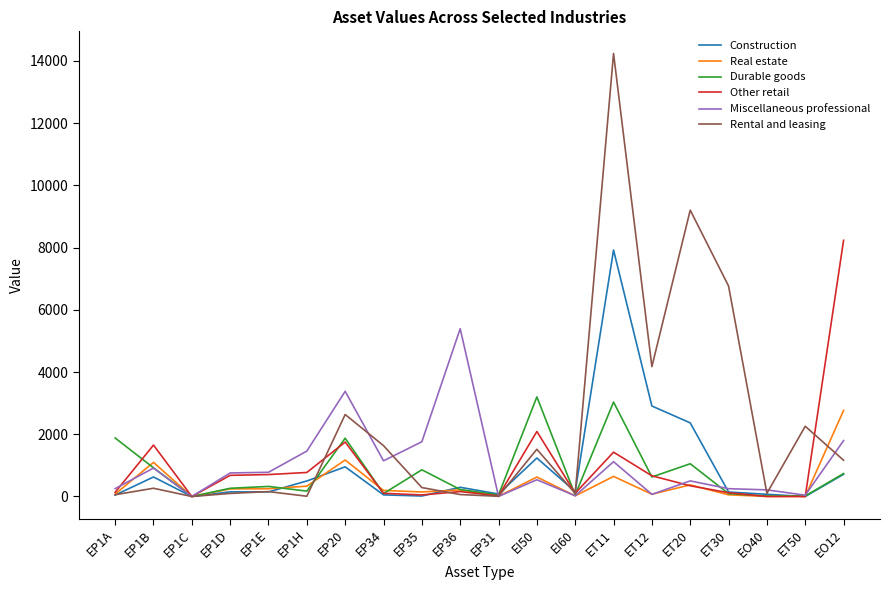

At which label does Other retail reach its peak?

EO12